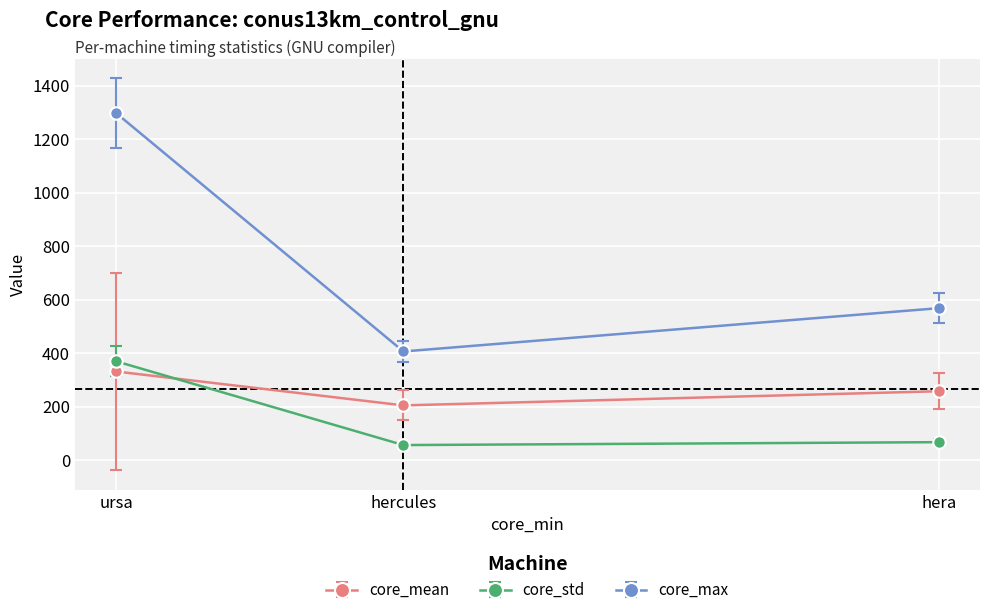

At which category is the sum across all series the highest?

ursa